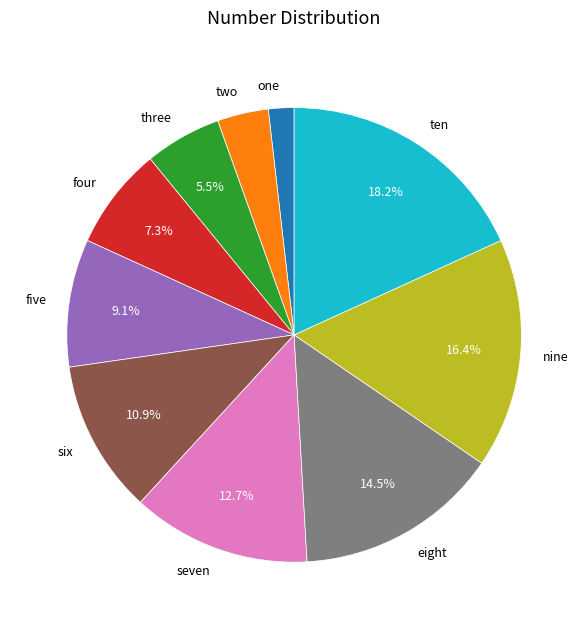

To the nearest percent, what is the difference between the largest and smallest slice percentages?

16%